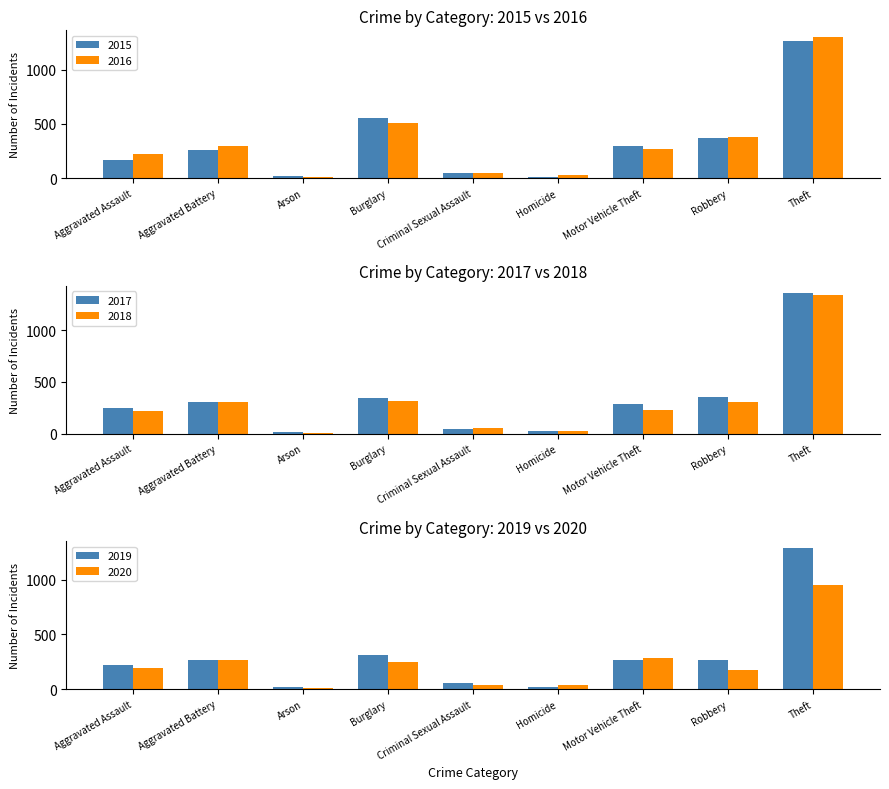

What is the total value across all series at Arson?

36